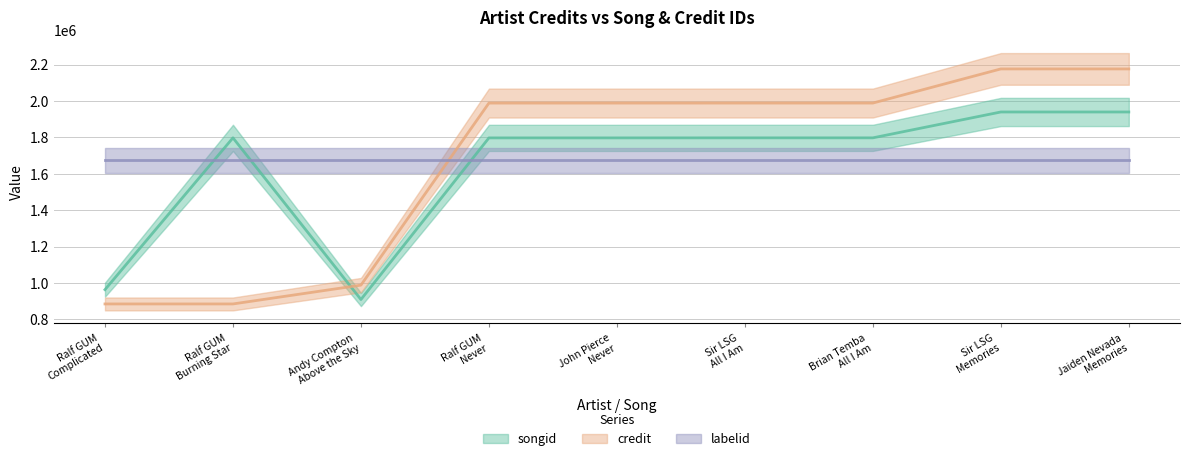

Which series has the largest total across all categories?

credit